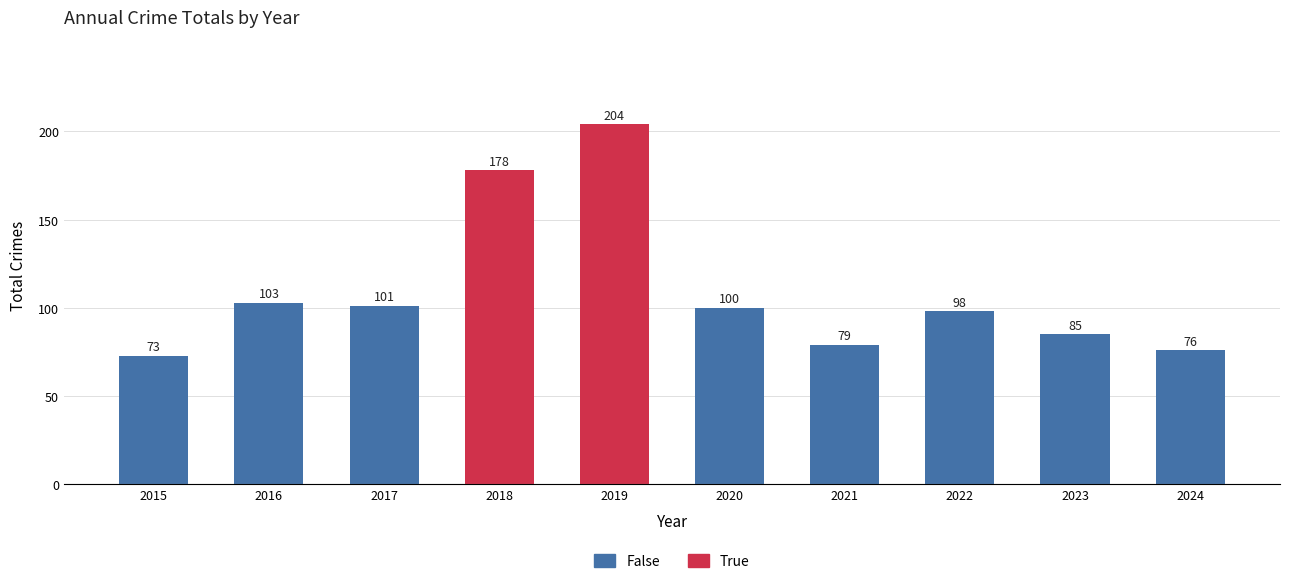

The value at 2016 is 103. True or false?

True